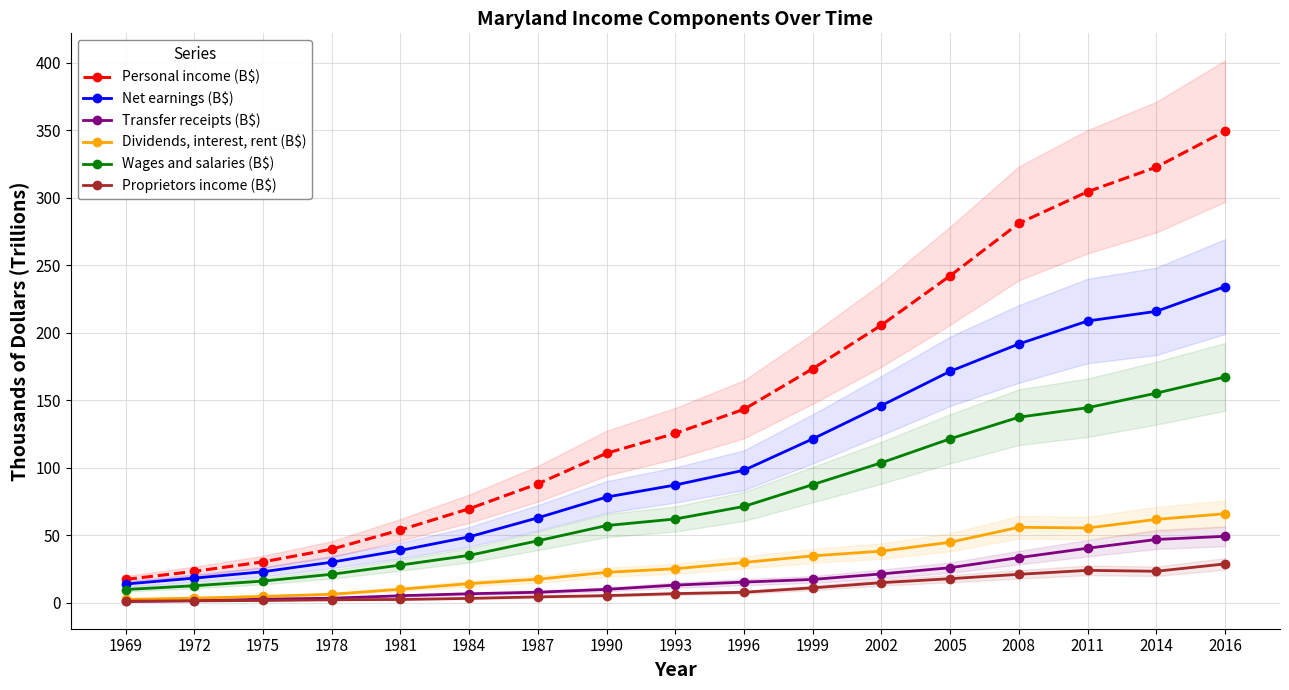

Rank the series at 1969 from highest to lowest value.

Personal income (B$), Net earnings (B$), Wages and salaries (B$), Dividends, interest, rent (B$), Proprietors income (B$), Transfer receipts (B$)